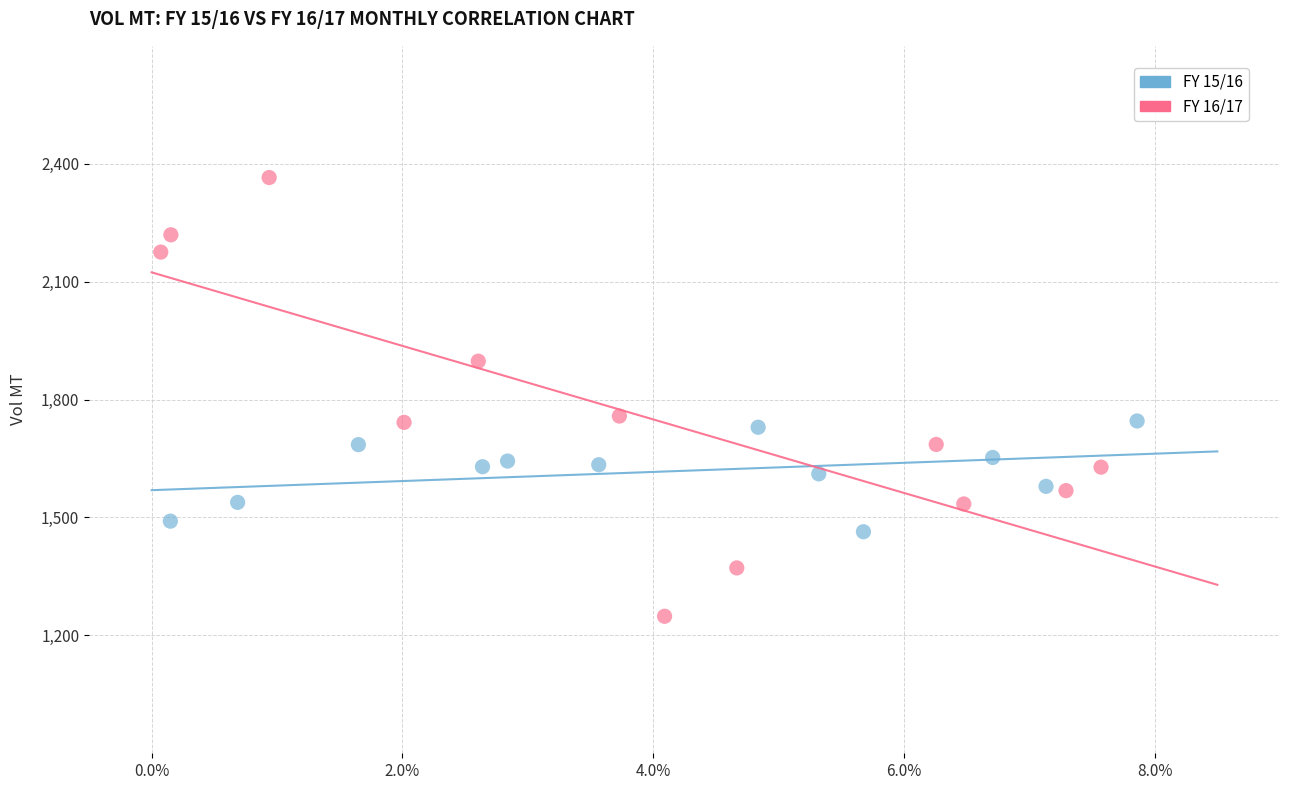

What are all the series names shown in the legend?

FY 15/16, FY 16/17